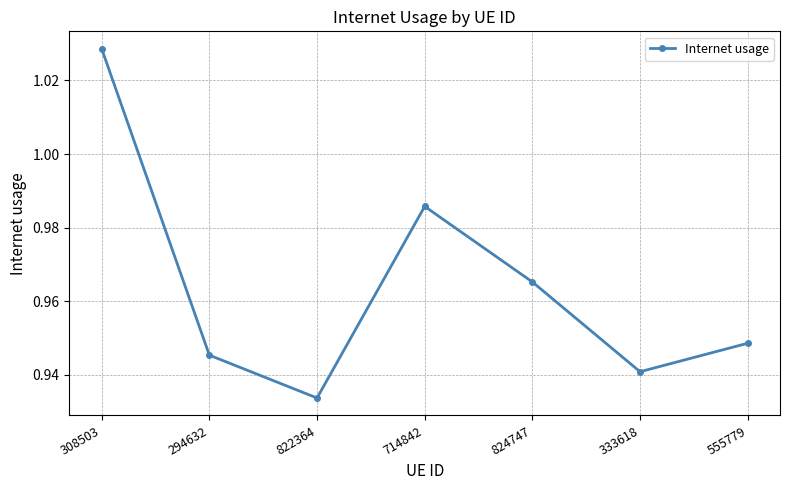

What is the change in value from 308503 to 333618?

-0.1